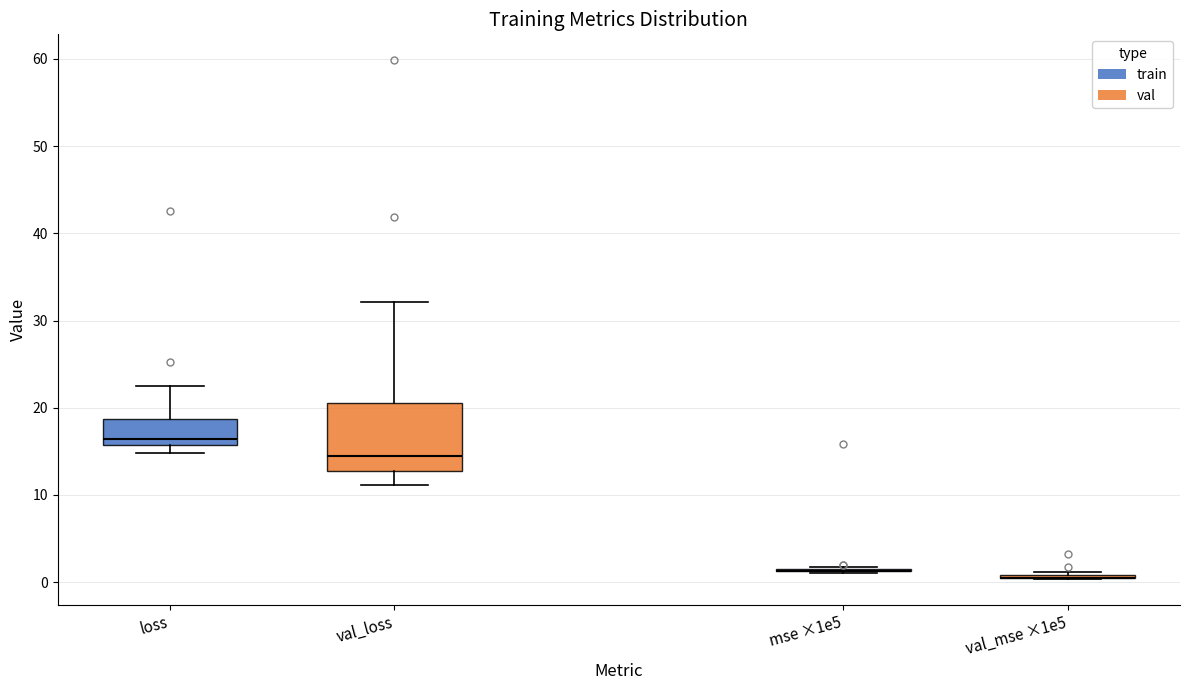

Reading left to right, read every box against the y-axis: the position of its median line, the range the box covers, and the ends of its whiskers. The values are not printed on the chart, so give them approximately, as read against the axis.

loss: median 16 (just above the box's lower edge), box 16 to 19, whiskers 15 to 22
val_loss: median 14, box 13 to 21, whiskers 11 to 32
mse ×1e5: box collapsed to a line at 1, whiskers 1 to 2
val_mse ×1e5: box collapsed to a line at 1, whiskers 0 to 1